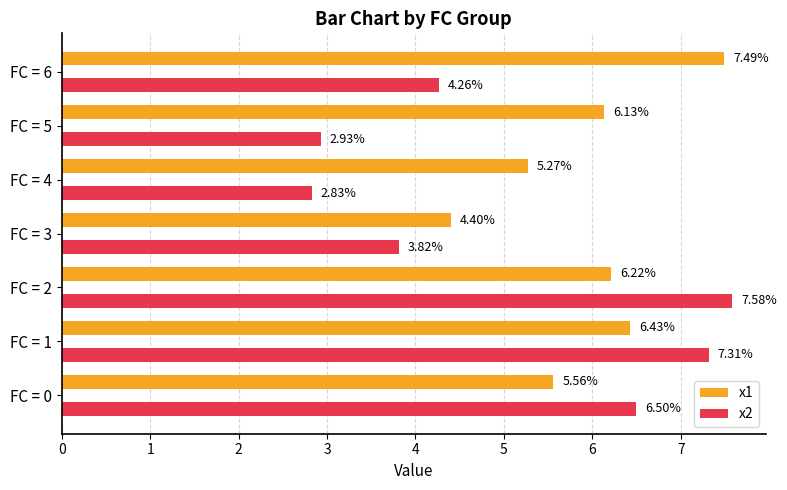

Rank the categories by x2 value from highest to lowest.

FC = 2, FC = 1, FC = 0, FC = 6, FC = 3, FC = 5, FC = 4